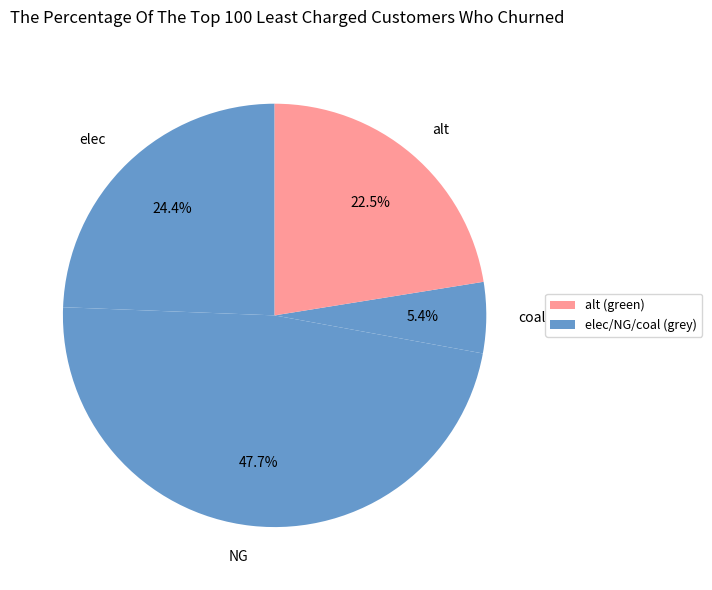

Which category has the smallest portion of the pie?

coal